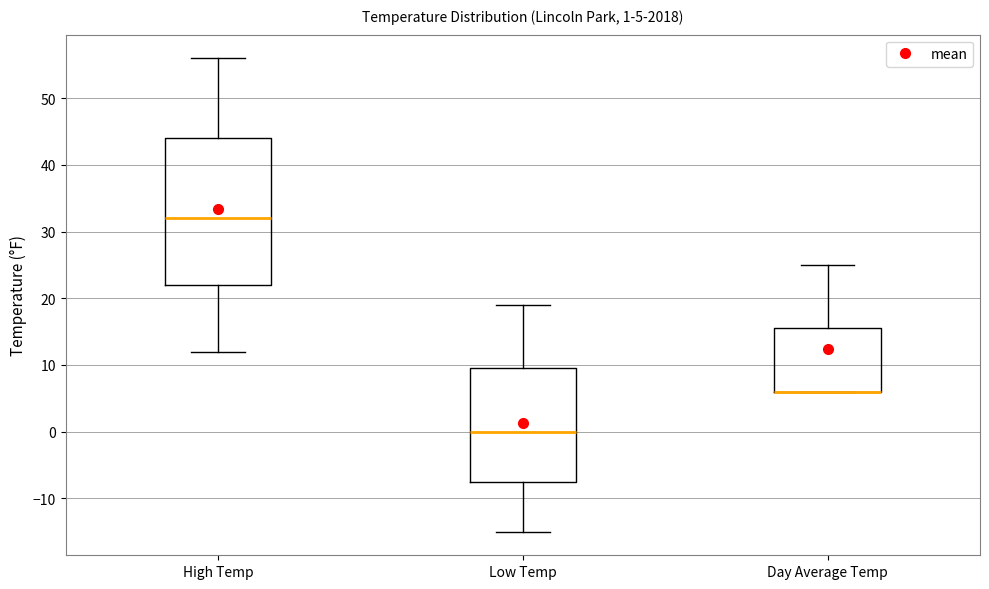

Which box is the tallest, from its lower edge to its upper edge?

High Temp